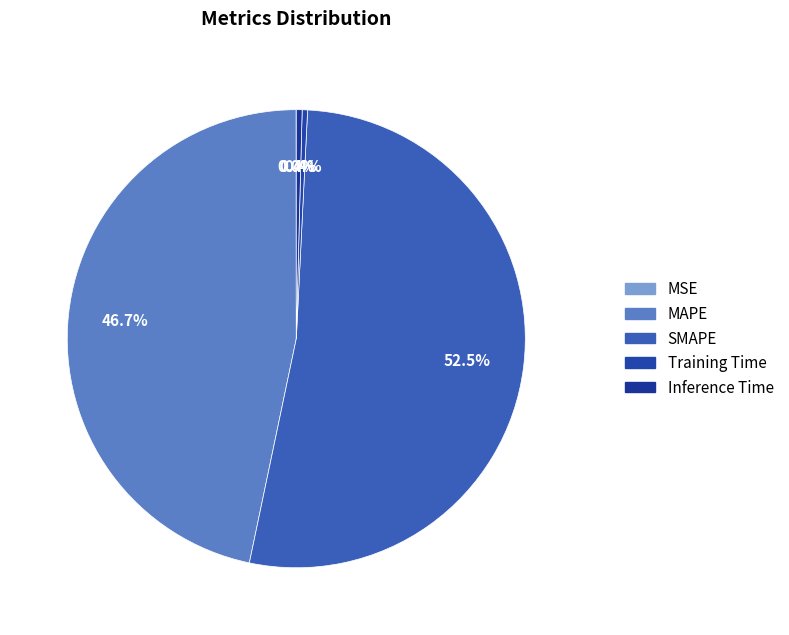

How many segments does this pie chart have?

5